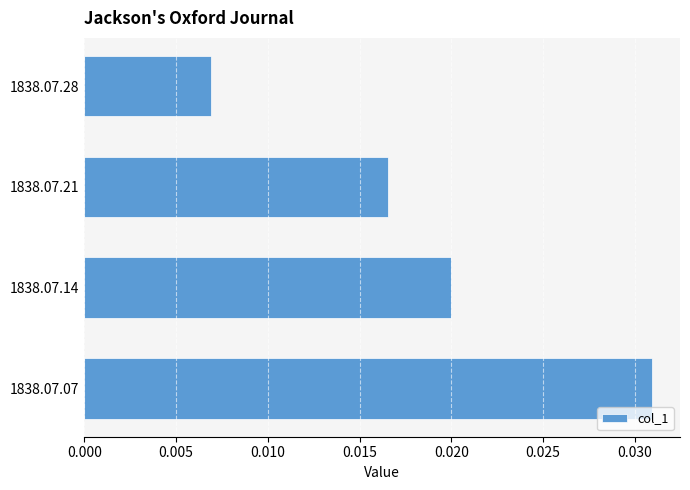

List the labels in order of value, smallest first.

1838.07.28, 1838.07.21, 1838.07.14, 1838.07.07